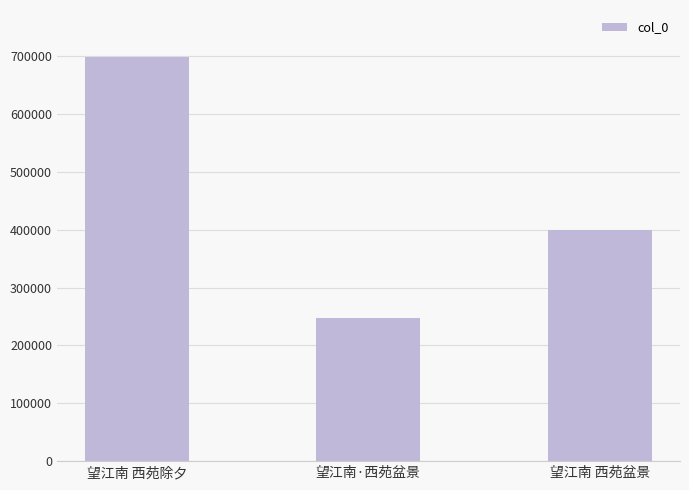

Rank the categories by value from lowest to highest.

望江南·西苑盆景, 望江南 西苑盆景, 望江南 西苑除夕